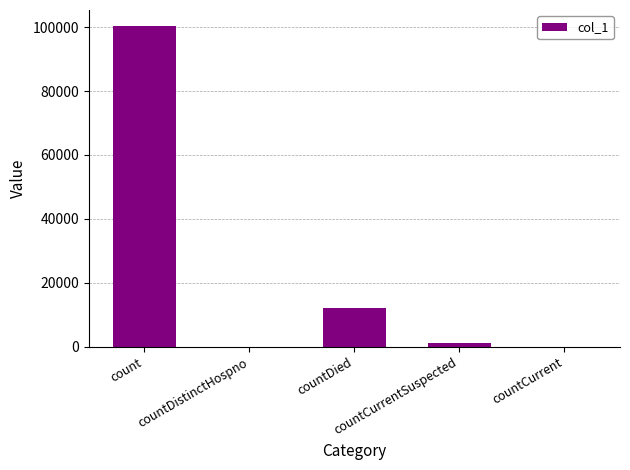

What is the sum of all values?

113798